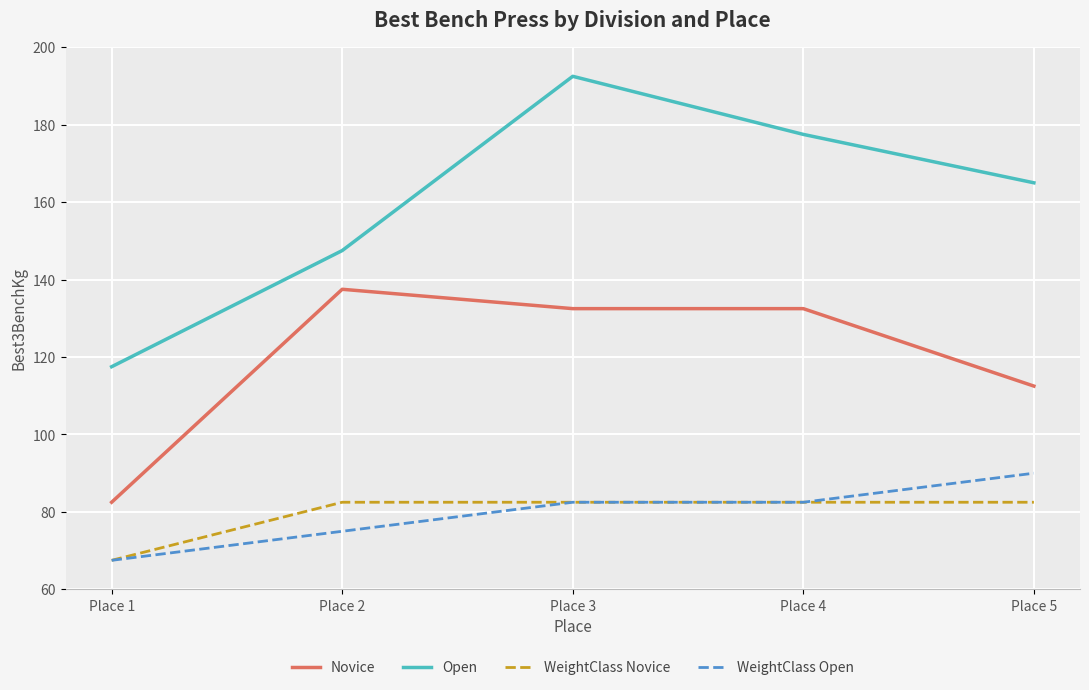

The value of WeightClass Novice at Place 4 is 42.1. True or false?

False